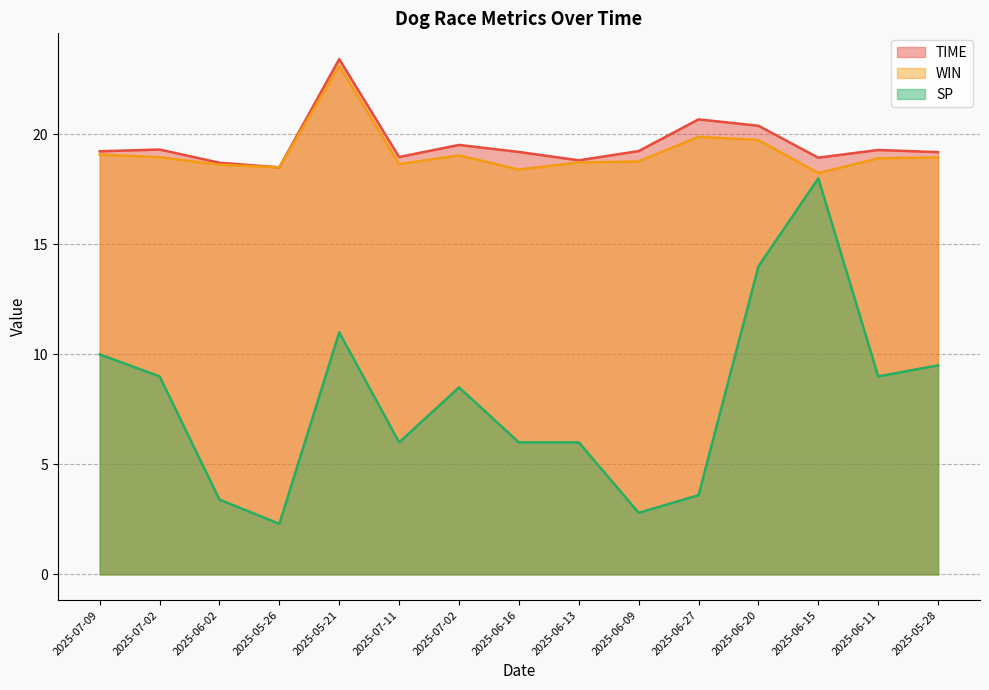

What is the sum of all WIN values?

287.6